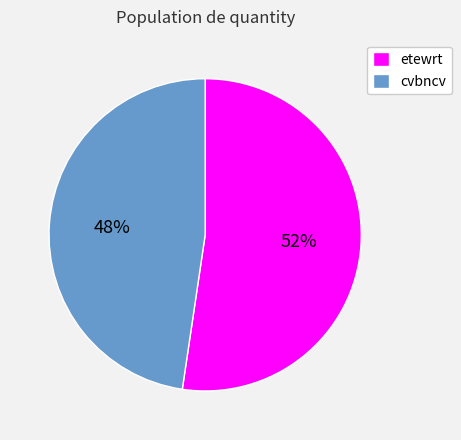

To the nearest percent, what is the combined percentage of etewrt and cvbncv?

100%